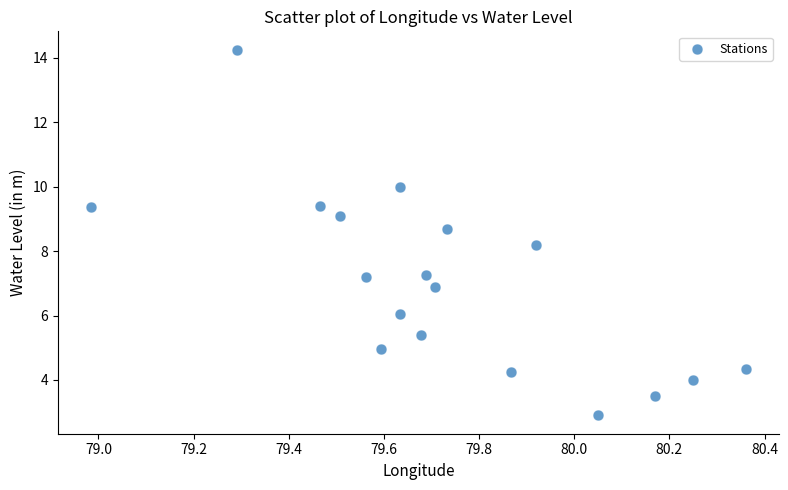

What Y value in the scatter plot is closest to 8?

8.2